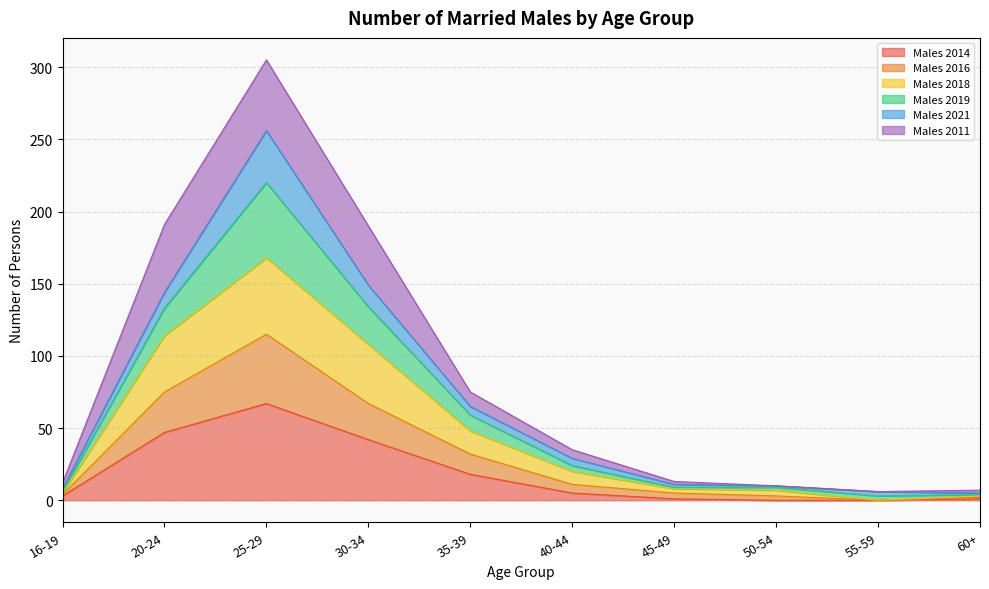

Where does the Males 2018 series first go above 20?

20-24